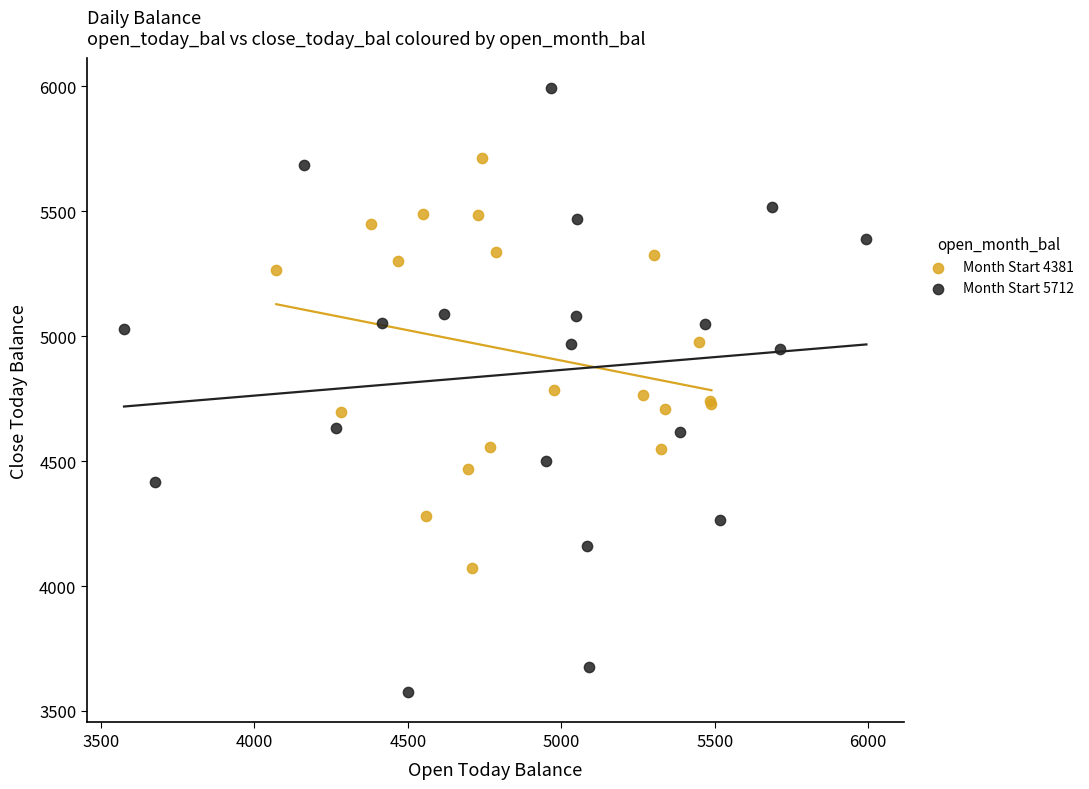

Which series contains the lowest Y value?

Month Start 5712